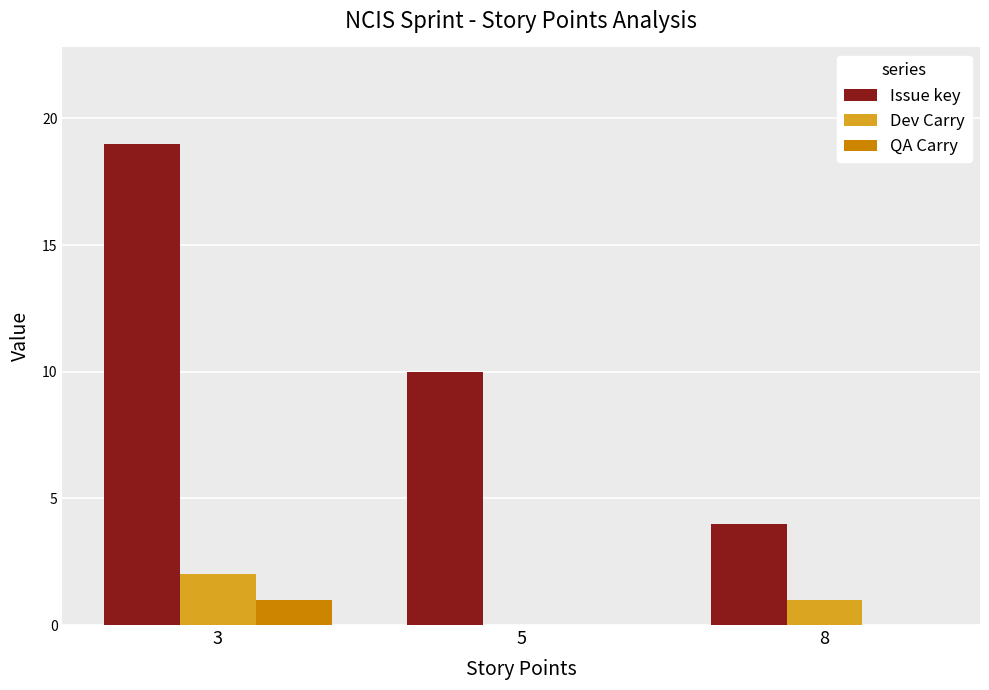

Reading left to right, extract all data points from this chart.

Issue key: 19	10	4
Dev Carry: 2	0	1
QA Carry: 1	0	0